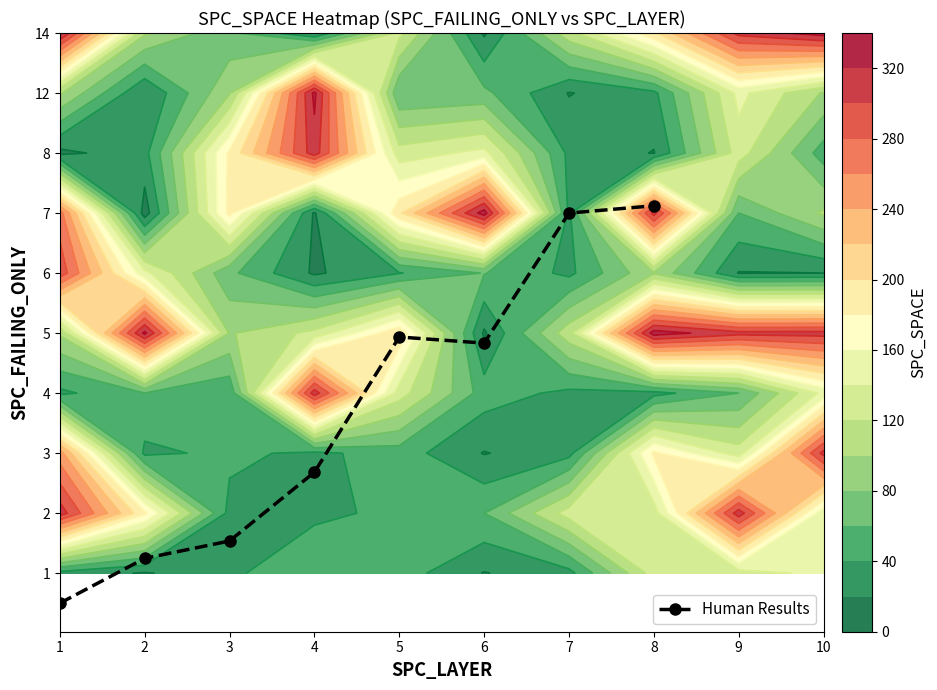

Which has a higher value, 7 or 4?

7